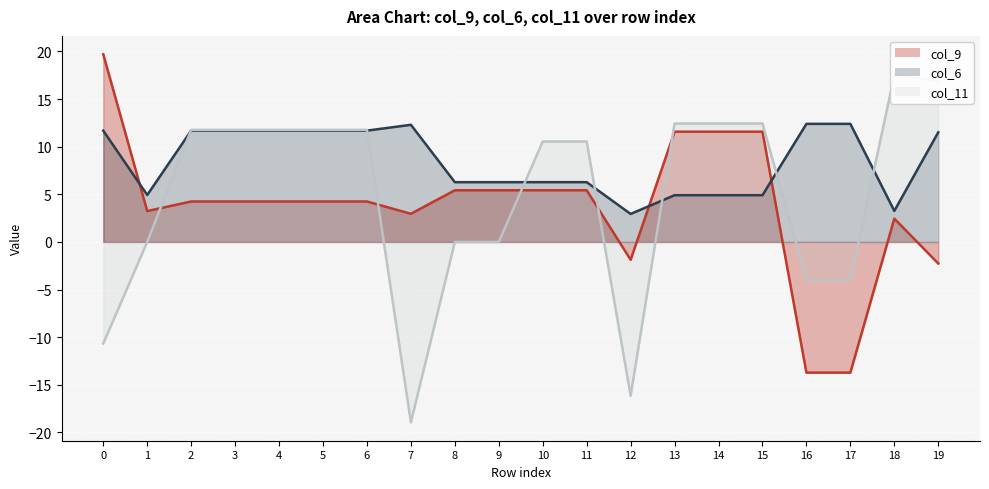

Which series has the largest total across all categories?

col_6